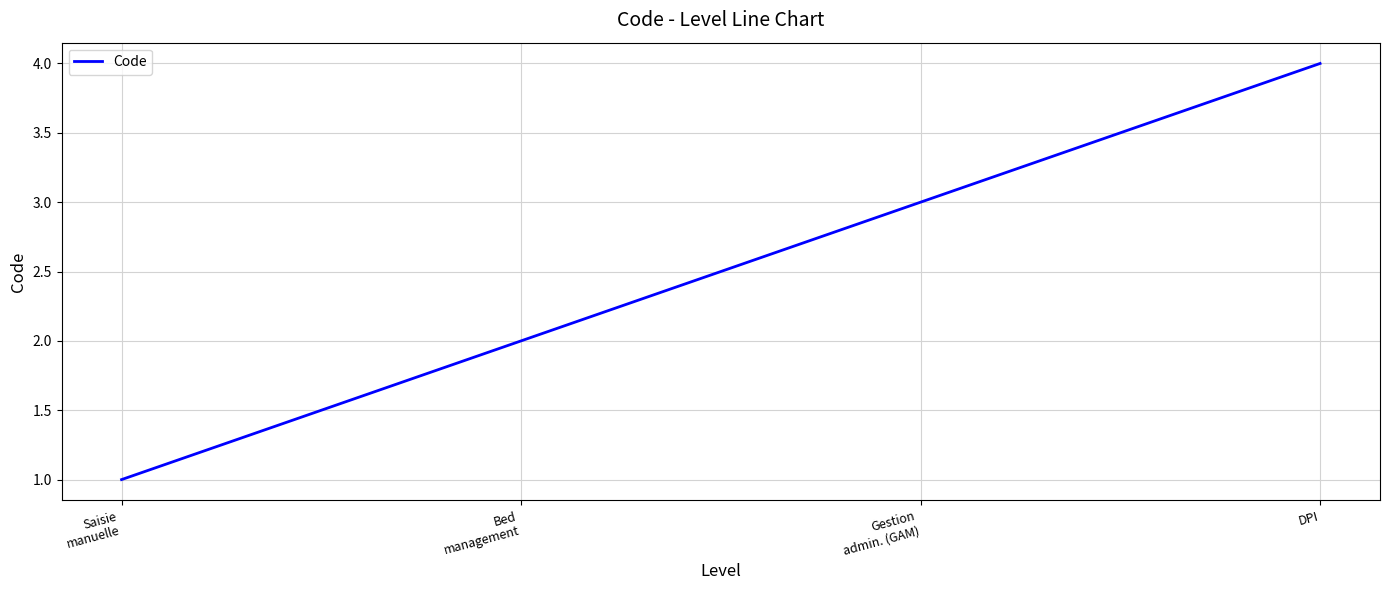

What is the difference between the second highest and second lowest values?

1